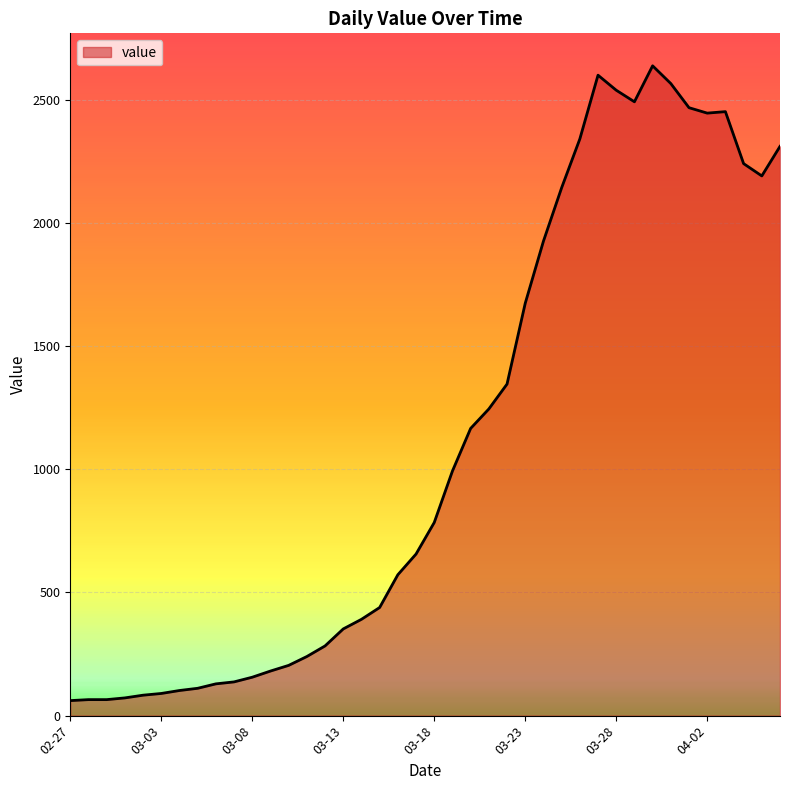

Count the number of categories in the chart.

40